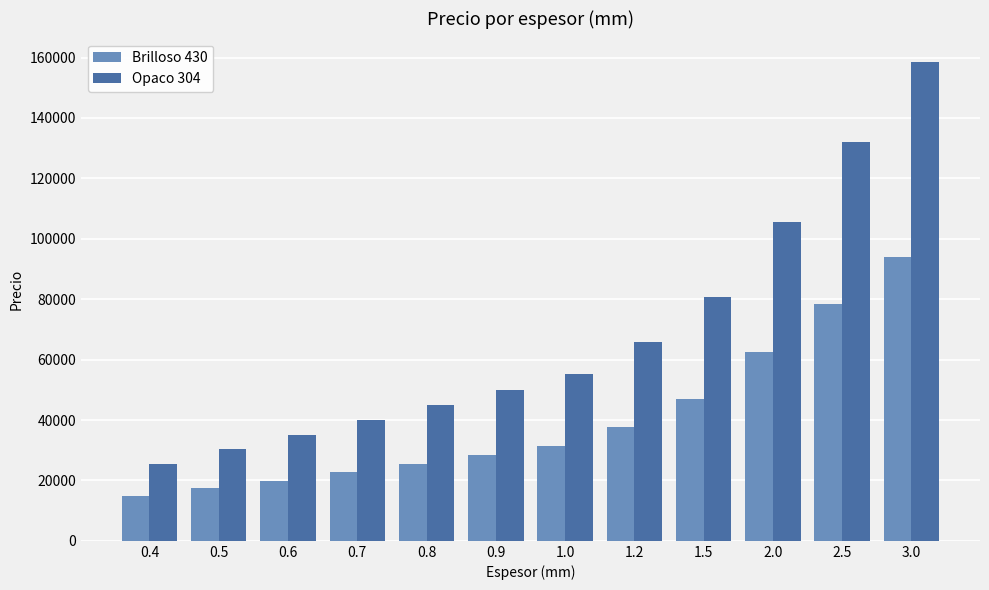

Does the chart contain stacked bars?

No